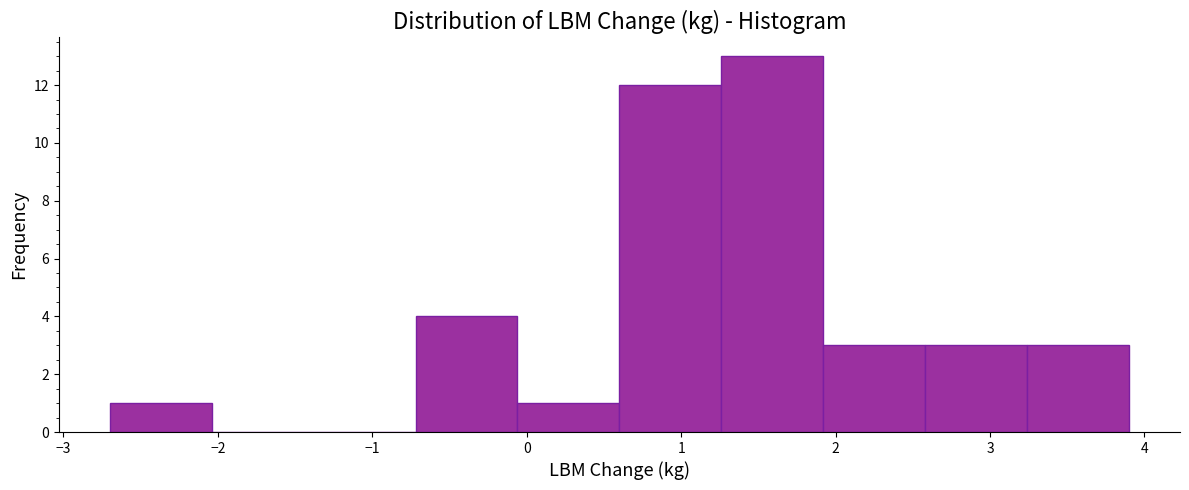

How tall is the bar that spans 0.60 to 1.26 on the x-axis? Neither the bar edges nor the heights are printed on the chart, so give them approximately, as read against the axes.

12